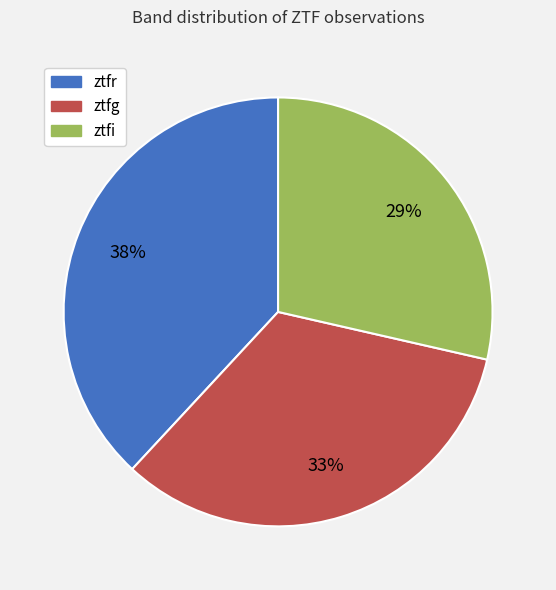

To the nearest percent, what percentage of the pie is ztfi?

29%